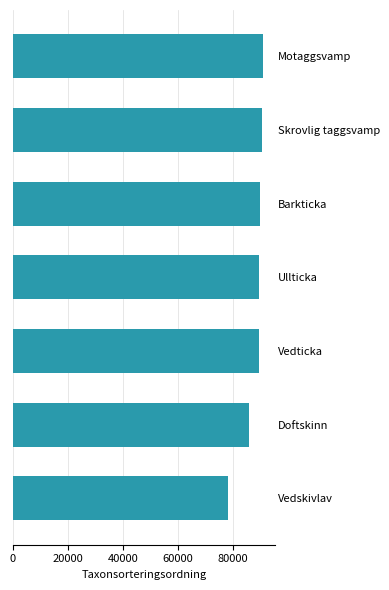

What is the difference between the maximum and minimum values?

12578